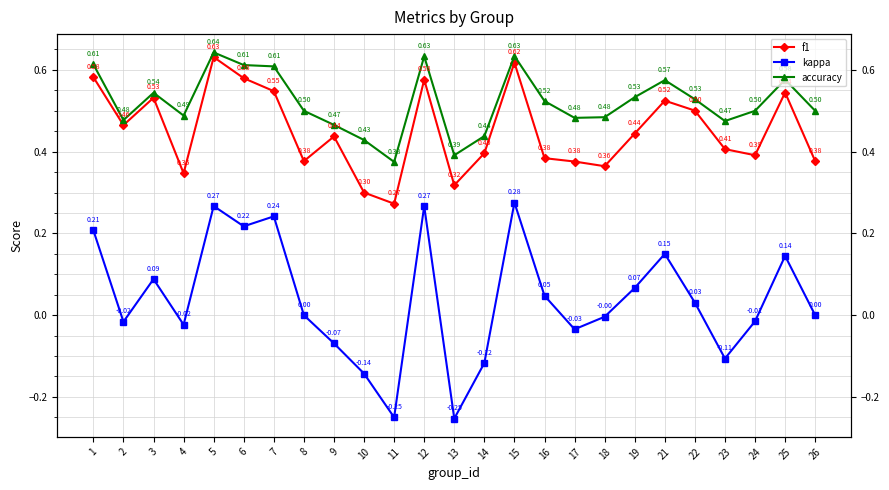

Count the f1 values in the range 0 to 1.

25